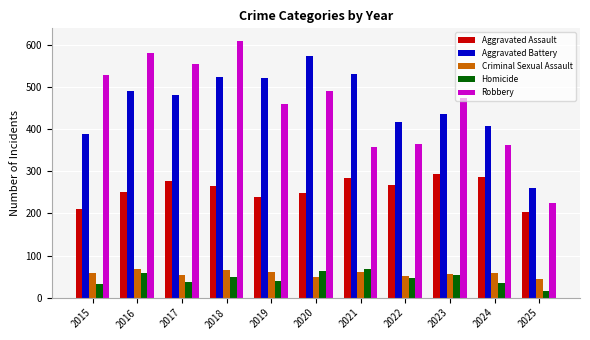

Does the chart contain any negative values?

No